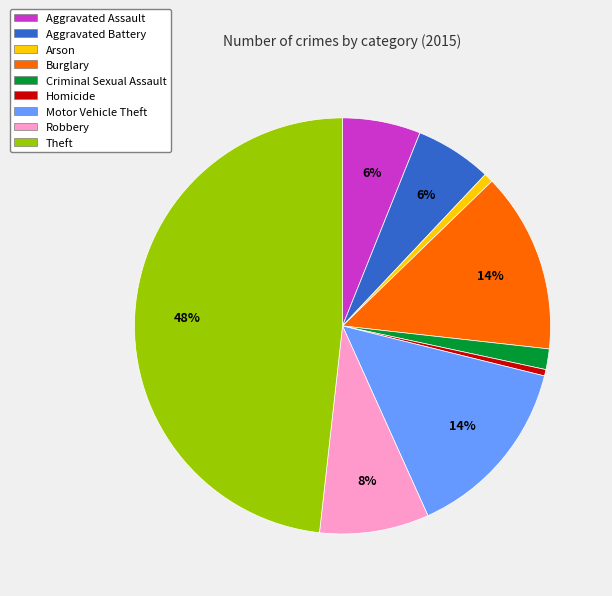

Is it true that Robbery is 8% of the pie?

True